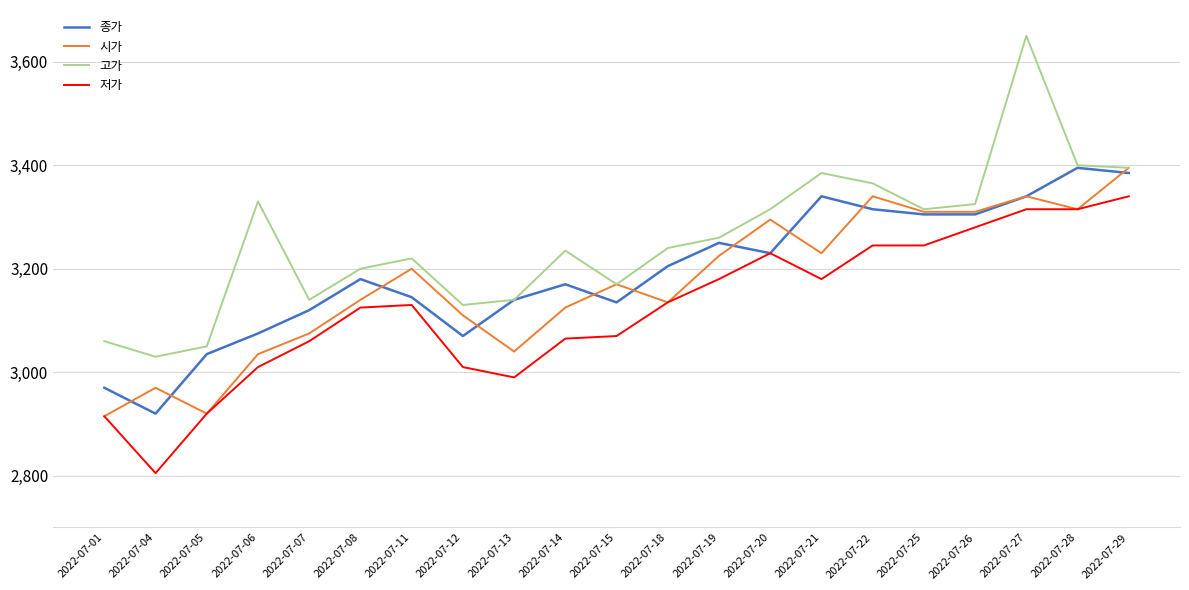

Which series has the largest range (max minus min)?

고가